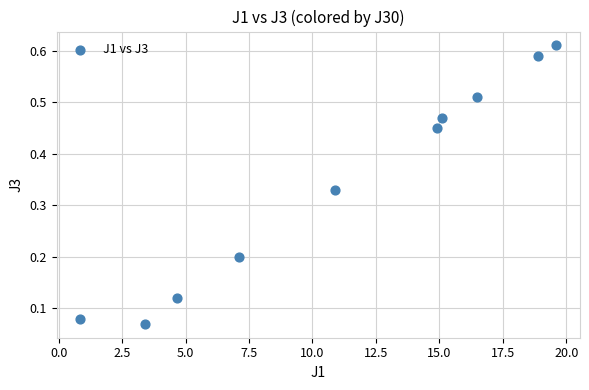

What is the range of X values (max minus min)?

18.7